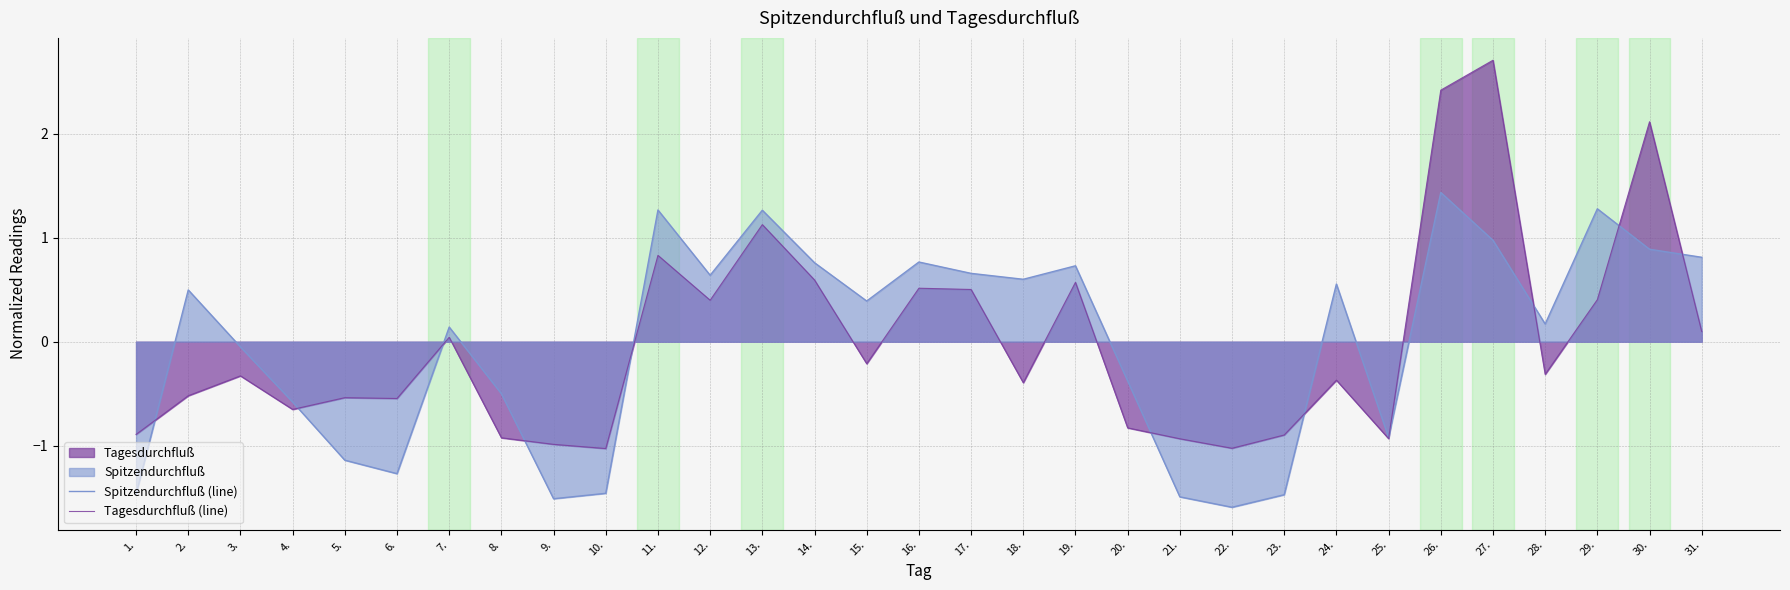

Reading left to right, extract all data points from this chart.

Spitzendurchfluß (line): 1.=-1.5	2.=0.5	3.=-0.1	4.=-0.6	5.=-1.1	6.=-1.3	7.=0.1	8.=-0.5	9.=-1.5	10.=-1.5	11.=1.3	12.=0.6	13.=1.3	14.=0.8	15.=0.4	16.=0.8	17.=0.7	18.=0.6	19.=0.7	20.=-0.4	21.=-1.5	22.=-1.6	23.=-1.5	24.=0.6	25.=-0.9	26.=1.4	27.=1.0	28.=0.2	29.=1.3	30.=0.9	31.=0.8
Tagesdurchfluß (line): 1.=-0.9	2.=-0.5	3.=-0.3	4.=-0.7	5.=-0.5	6.=-0.5	7.=0.0	8.=-0.9	9.=-1.0	10.=-1.0	11.=0.8	12.=0.4	13.=1.1	14.=0.6	15.=-0.2	16.=0.5	17.=0.5	18.=-0.4	19.=0.6	20.=-0.8	21.=-0.9	22.=-1.0	23.=-0.9	24.=-0.4	25.=-0.9	26.=2.4	27.=2.7	28.=-0.3	29.=0.4	30.=2.1	31.=0.1